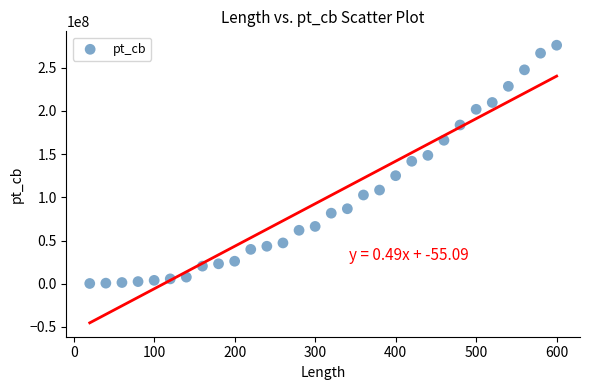

What Y value in the scatter plot is closest to 138201425?

141770870